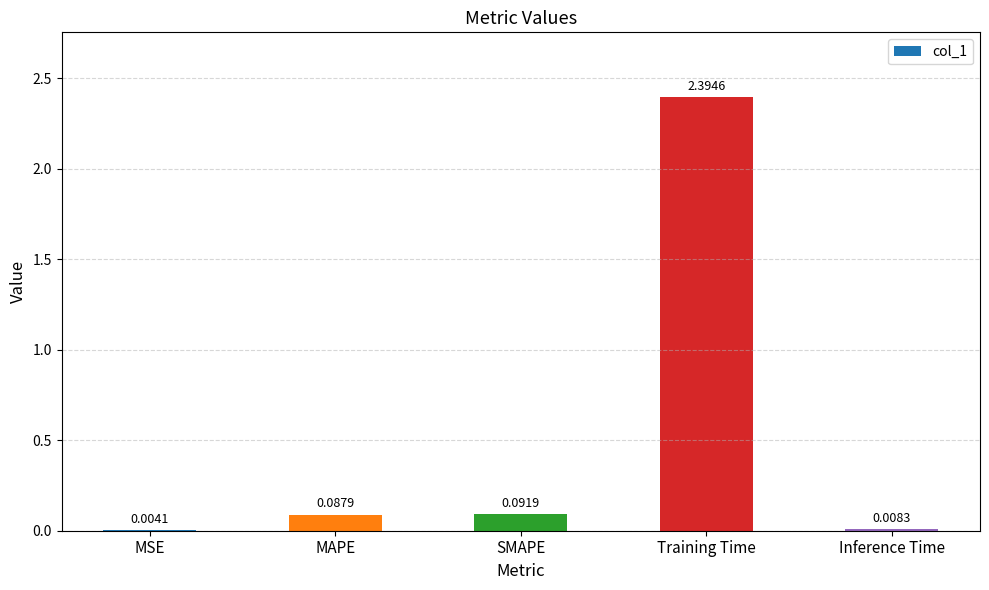

At which label is the value closest to 1?

SMAPE